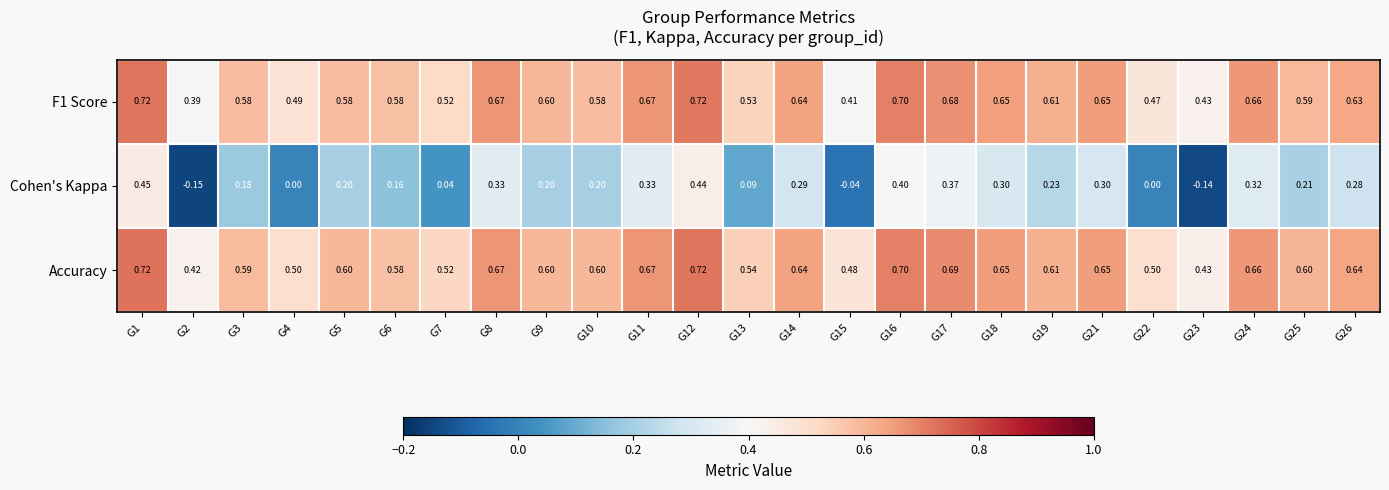

Is the value of Cohen's Kappa at G1 greater than the value of F1 Score at G9?

No